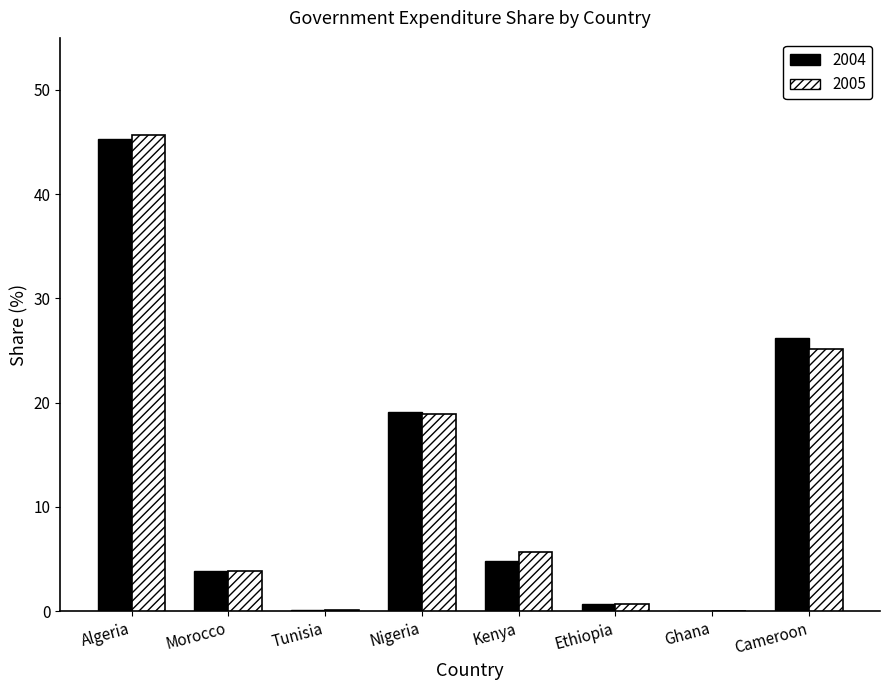

At which category is the sum across all series the highest?

Algeria